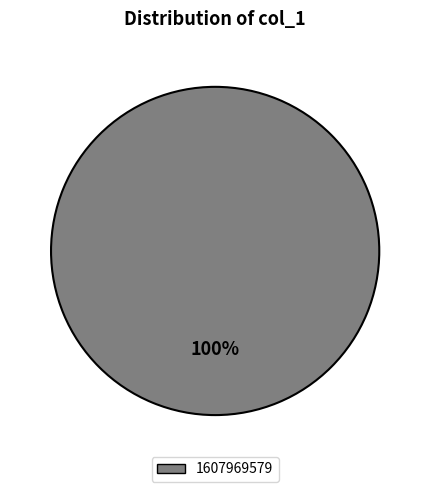

Is there any slice that represents more than half of the pie?

Yes